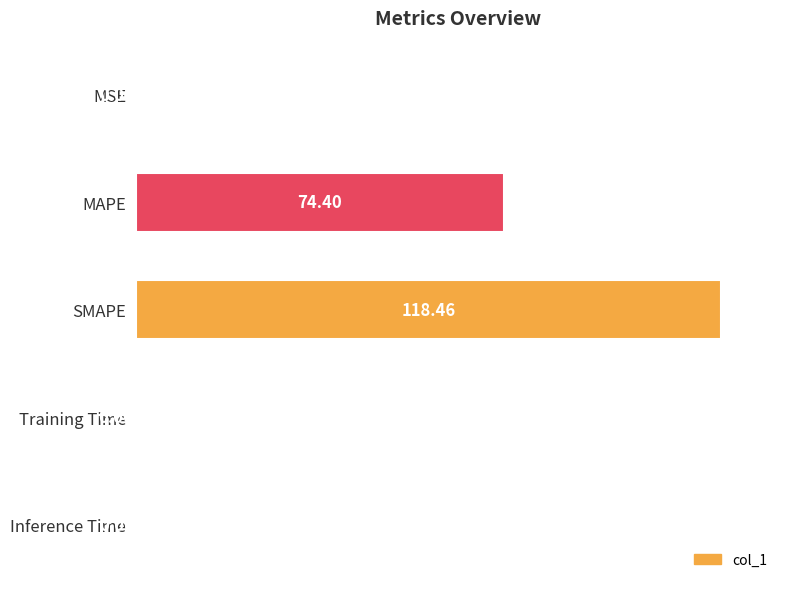

Which has a higher value, MAPE or Inference Time?

MAPE